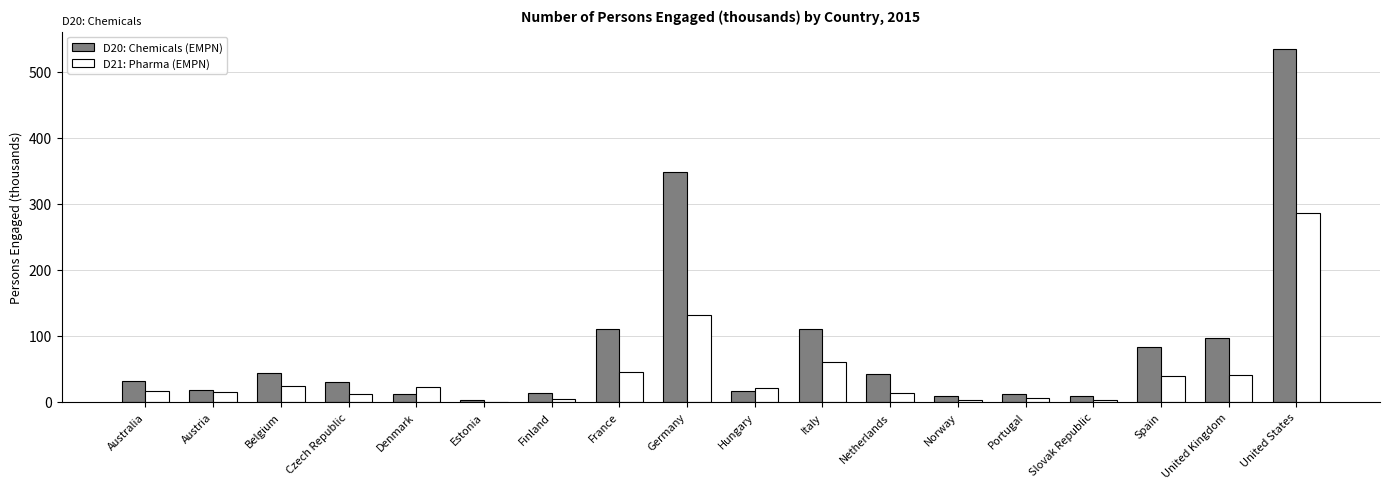

At which label is D21: Pharma (EMPN) closest to 143?

Germany